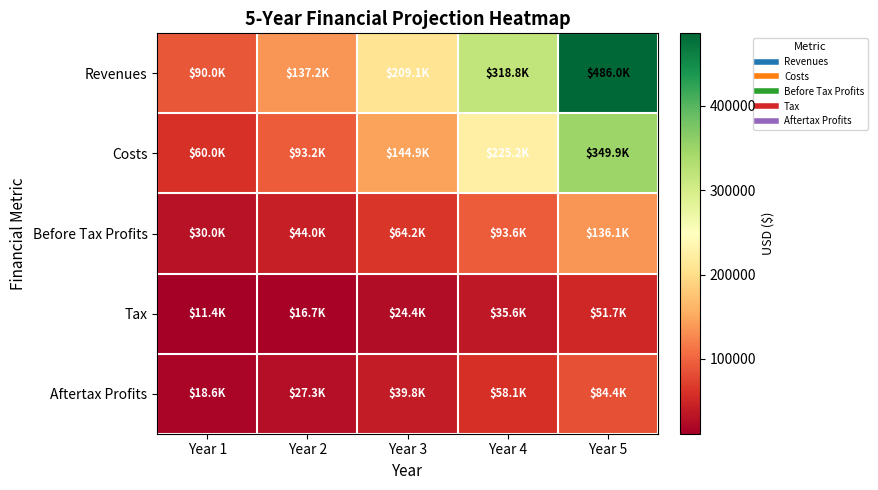

What is the difference between the highest and lowest values at Year 2?

120492.7